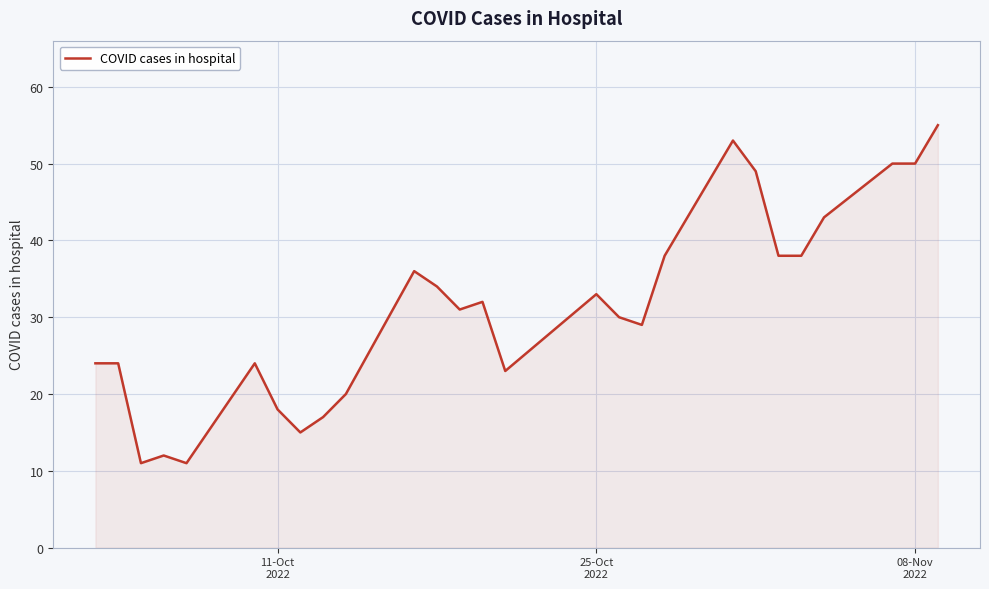

What is the greatest value displayed?

55